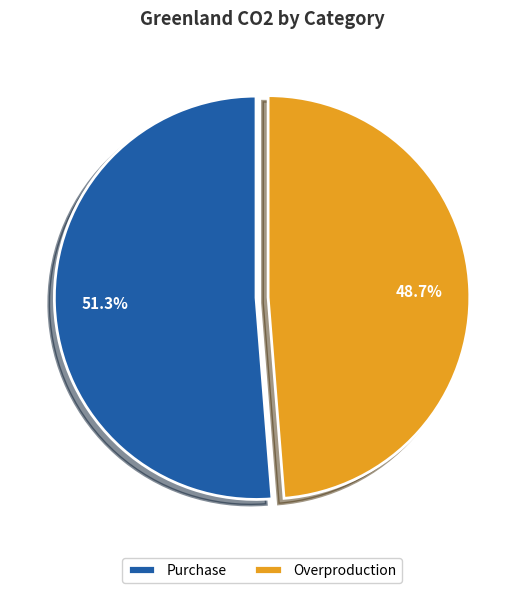

What percentage is NOT represented by Overproduction?

51.3%